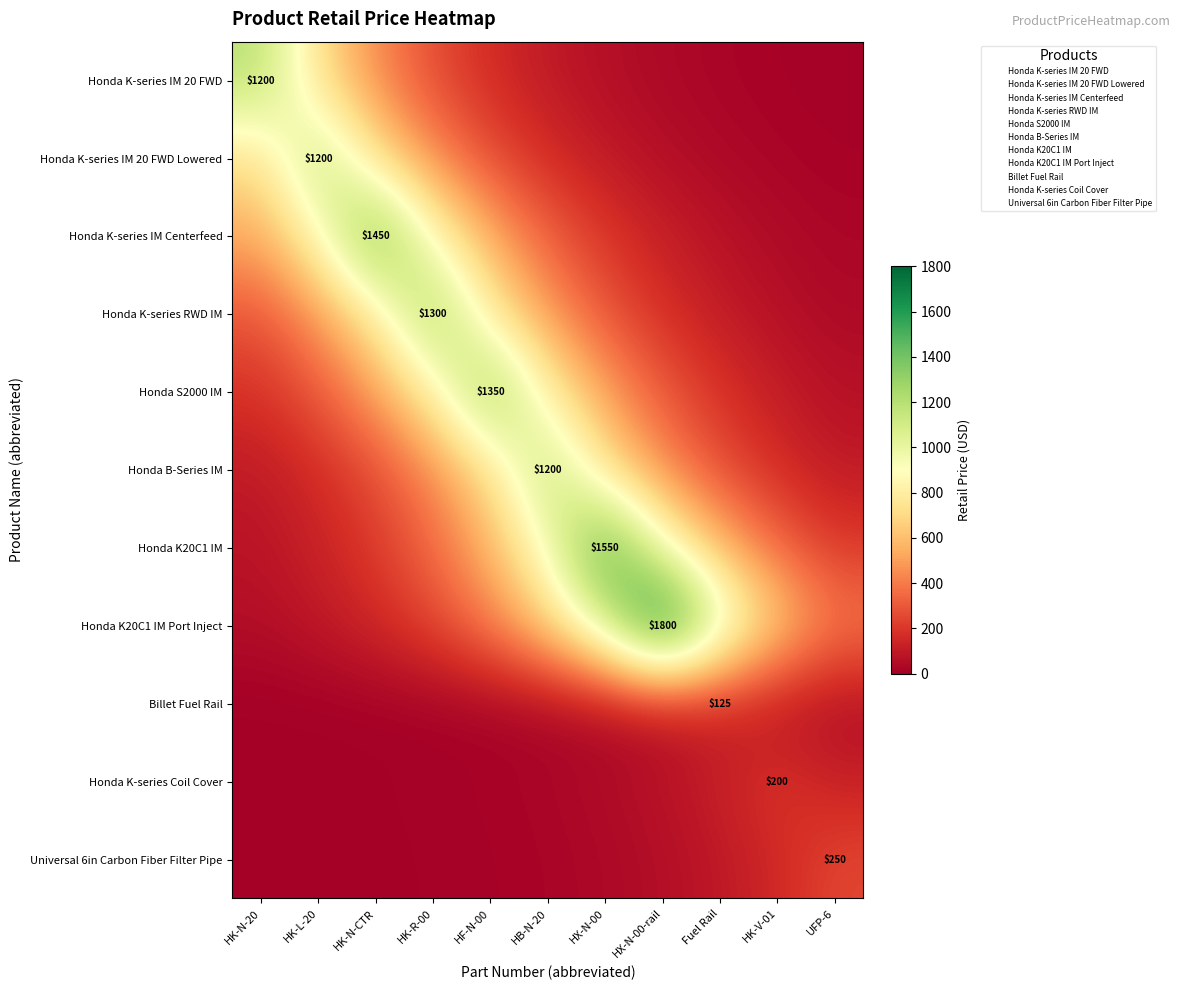

At which label does Honda K-series IM 20 FWD reach its peak?

HK-N-20